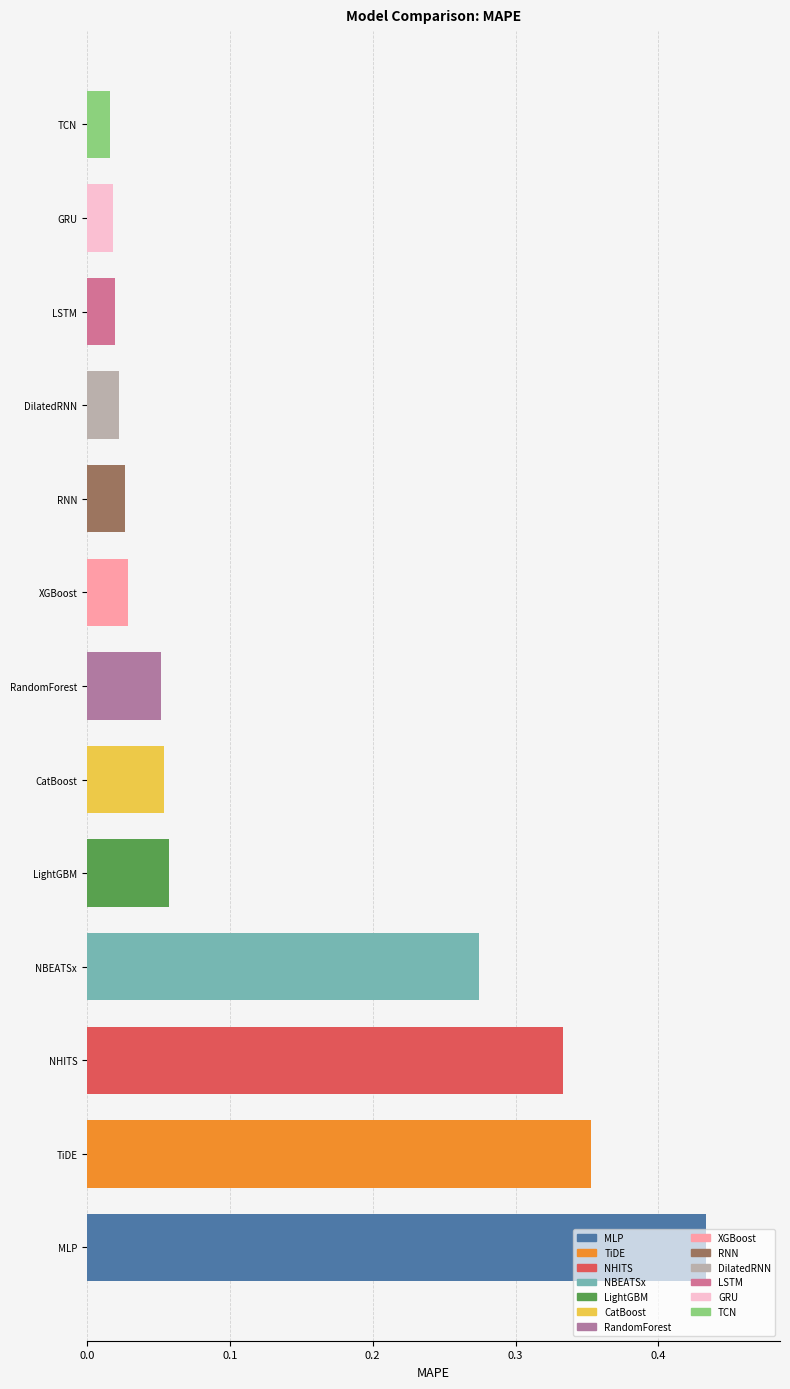

At which category does the chart reach its peak across all series?

MLP